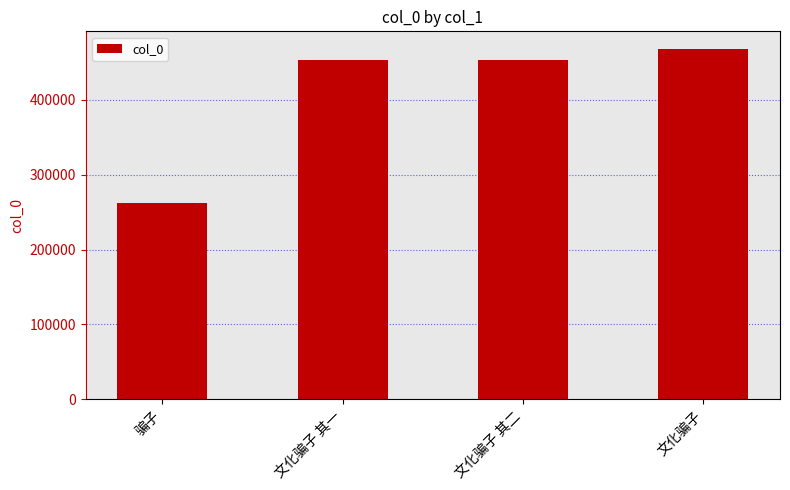

What is the ratio of the value at 文化骗子 to the value at 骗子?

1.8